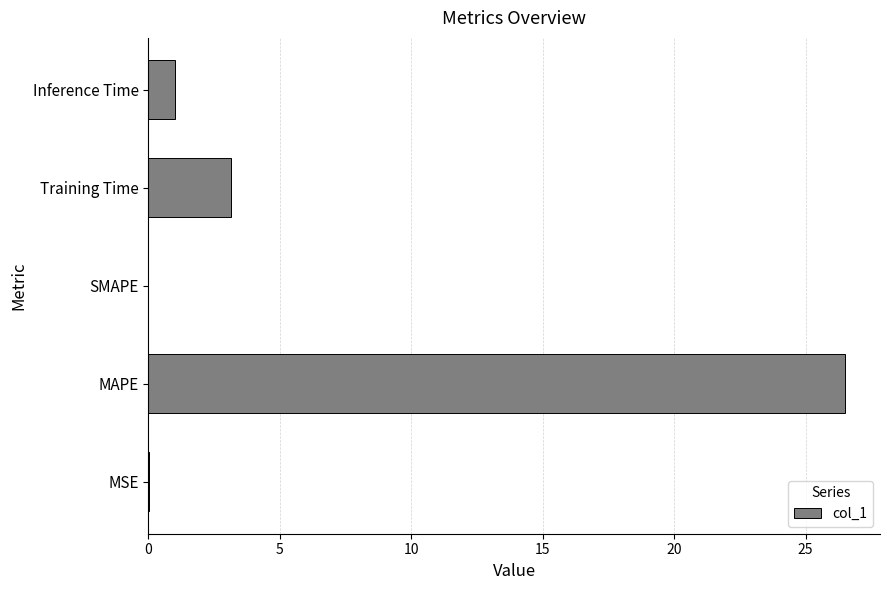

What is the change in value from SMAPE to Training Time?

+3.2